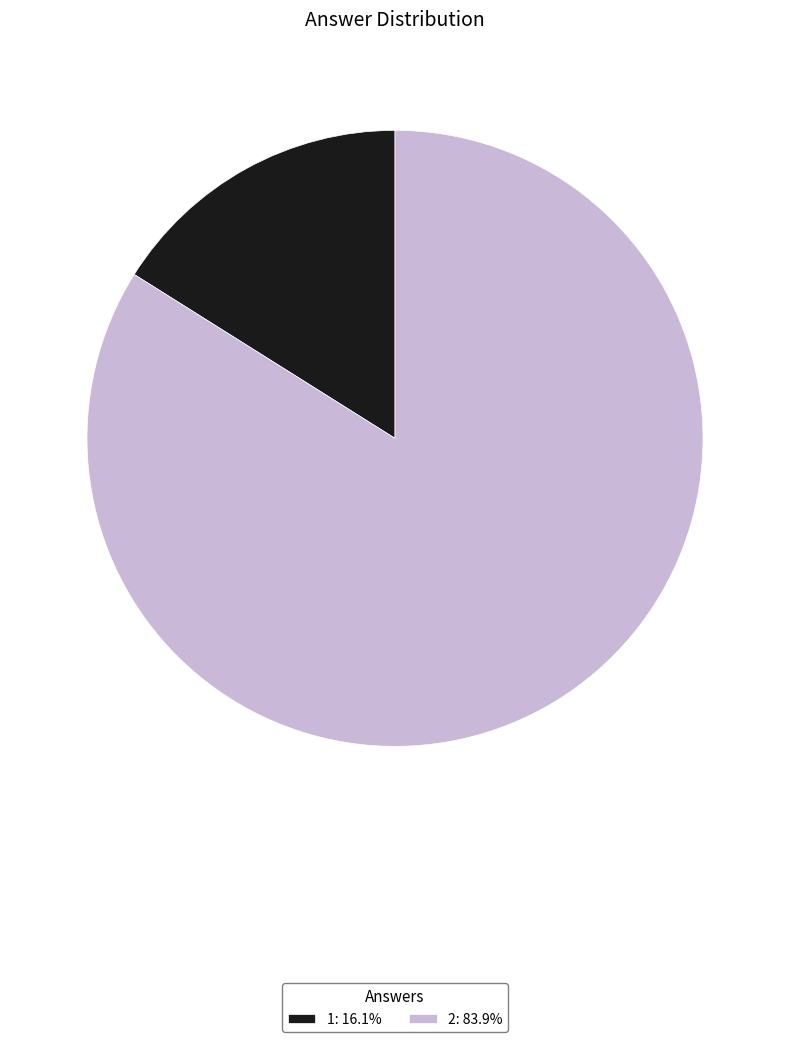

Between 2 and 1, which is larger?

2